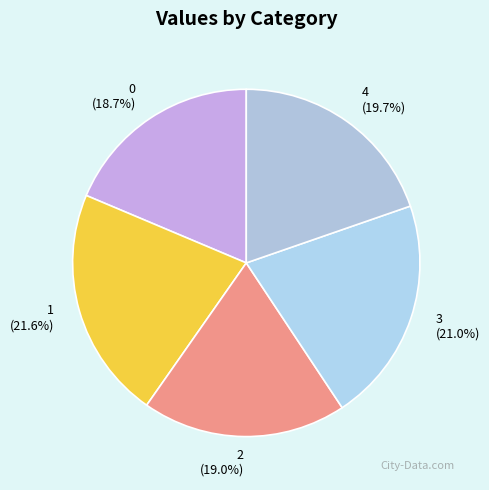

Is there a majority slice in this chart?

No